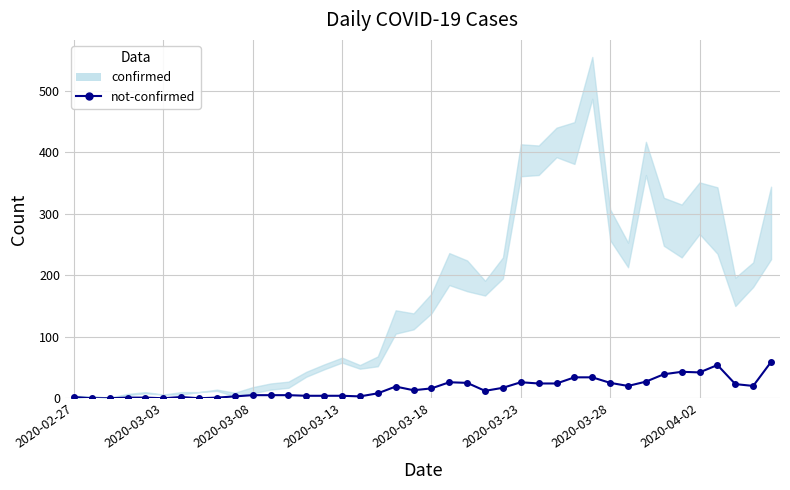

How many data points are above 16?

19